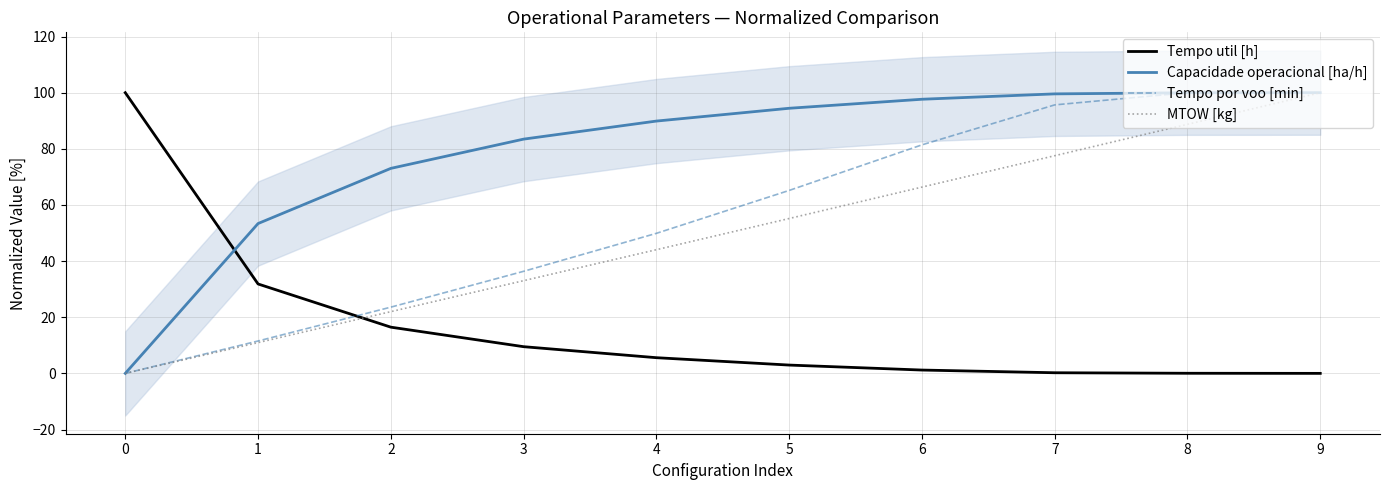

Between 8 and 1, which is larger?

1